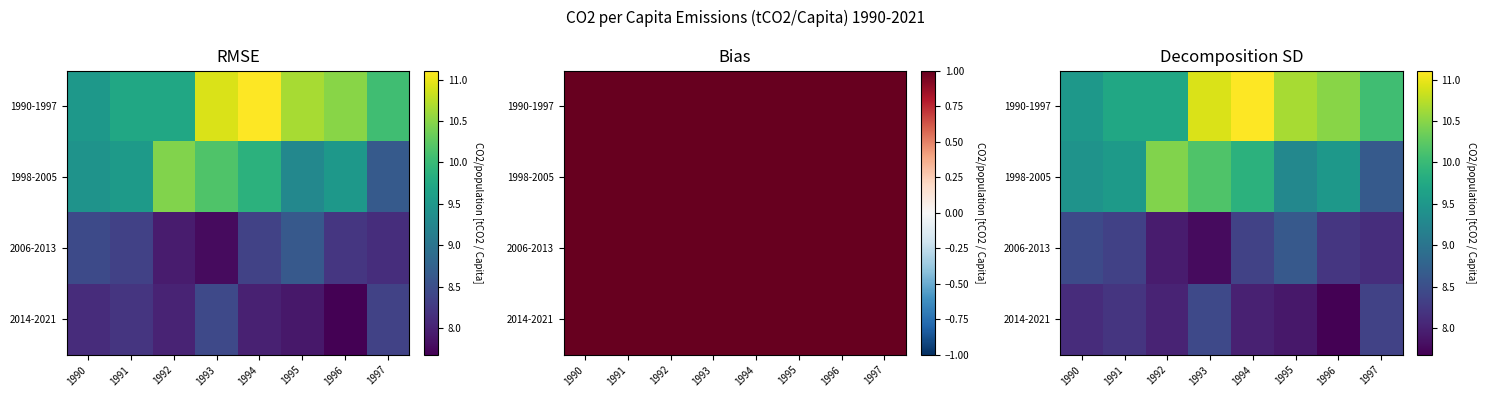

What is the greatest value displayed?

11.1